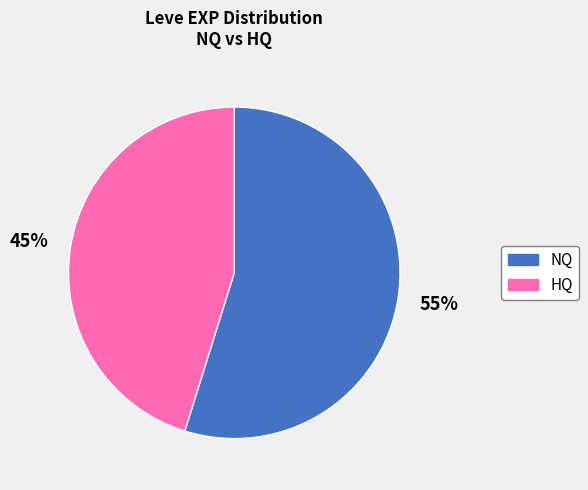

To the nearest percent, what is the average slice percentage?

50%